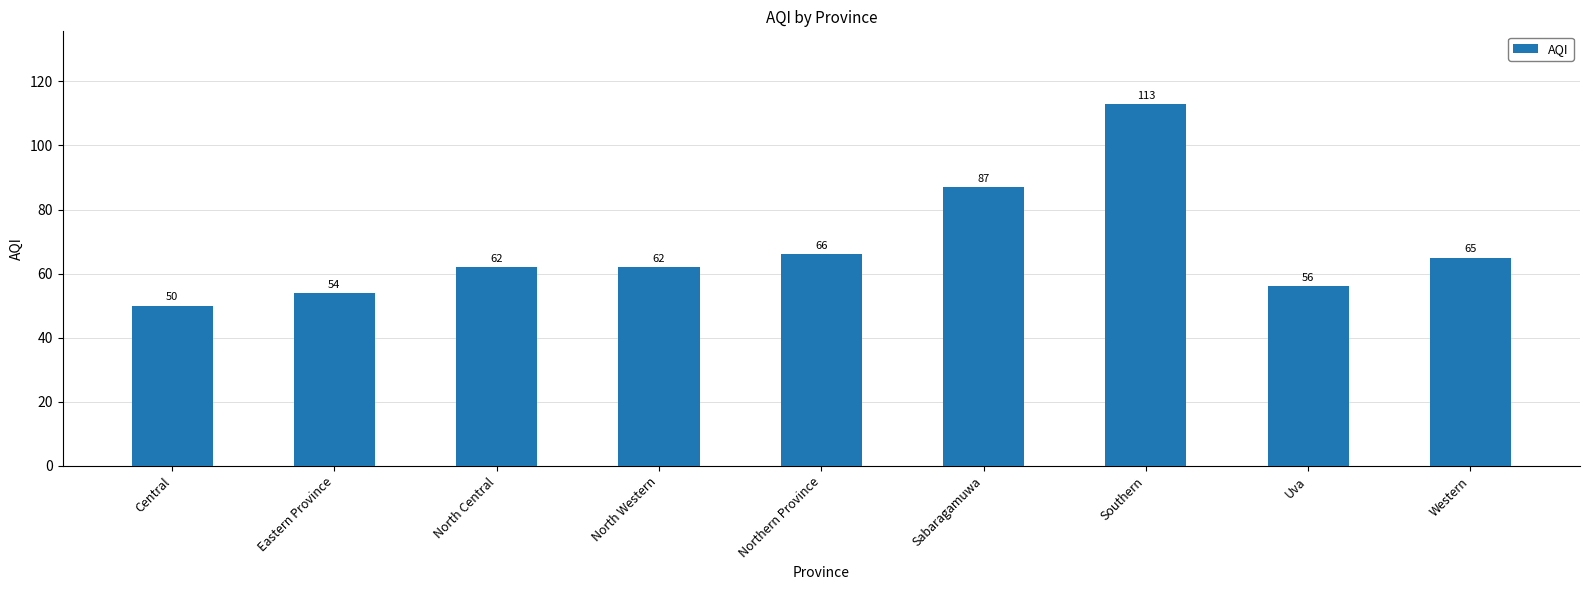

Between North Central and Northern Province, which is larger?

Northern Province